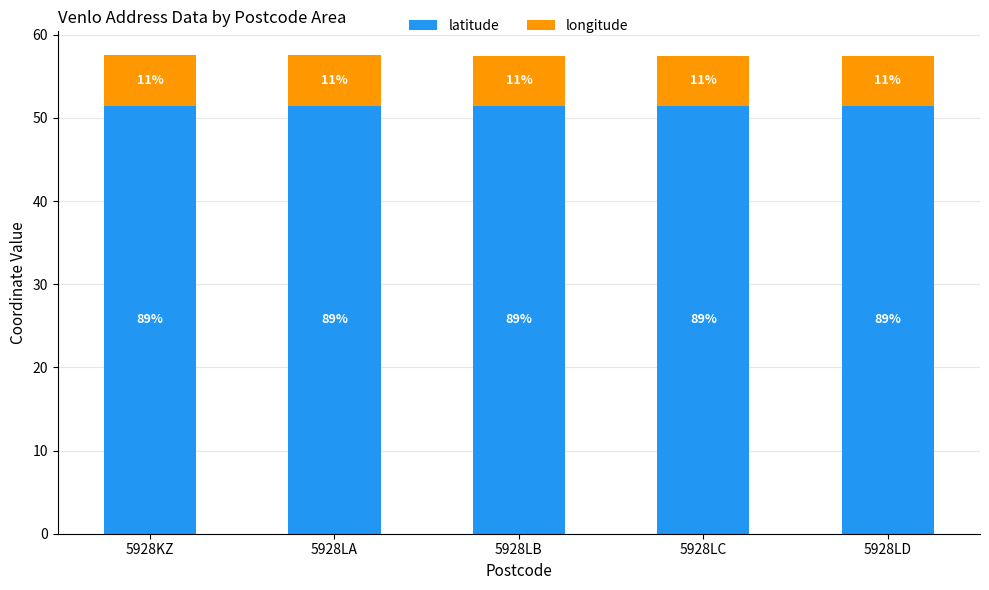

At 5928LA, list the series in order from largest to smallest.

latitude, longitude